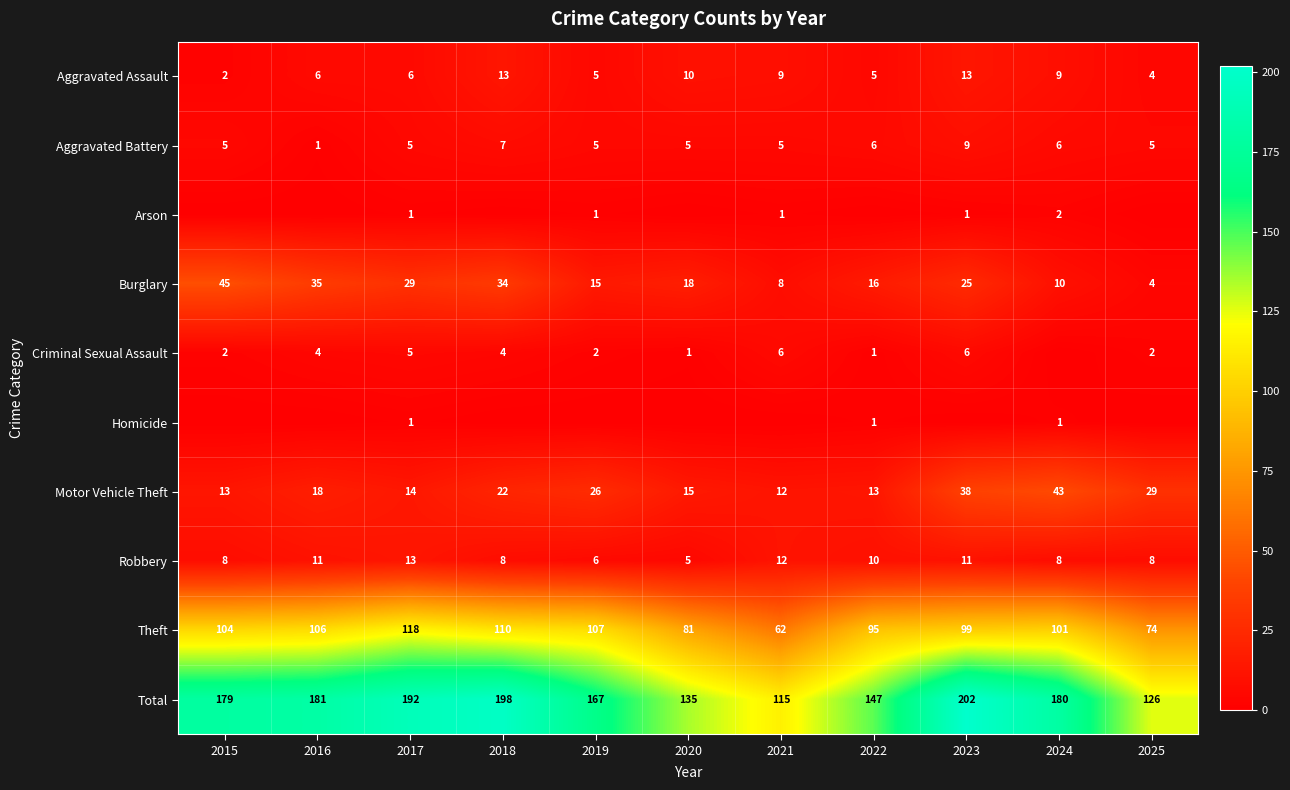

What is the sum of the Total values at 2025 and 2018?

324